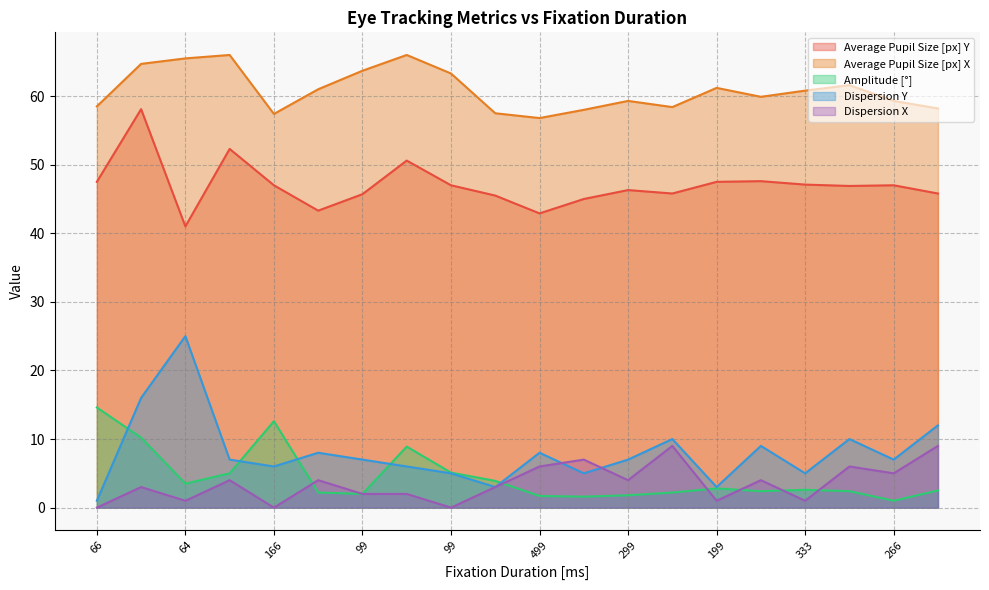

True or false: Dispersion Y and Average Pupil Size [px] X cross at least once.

False